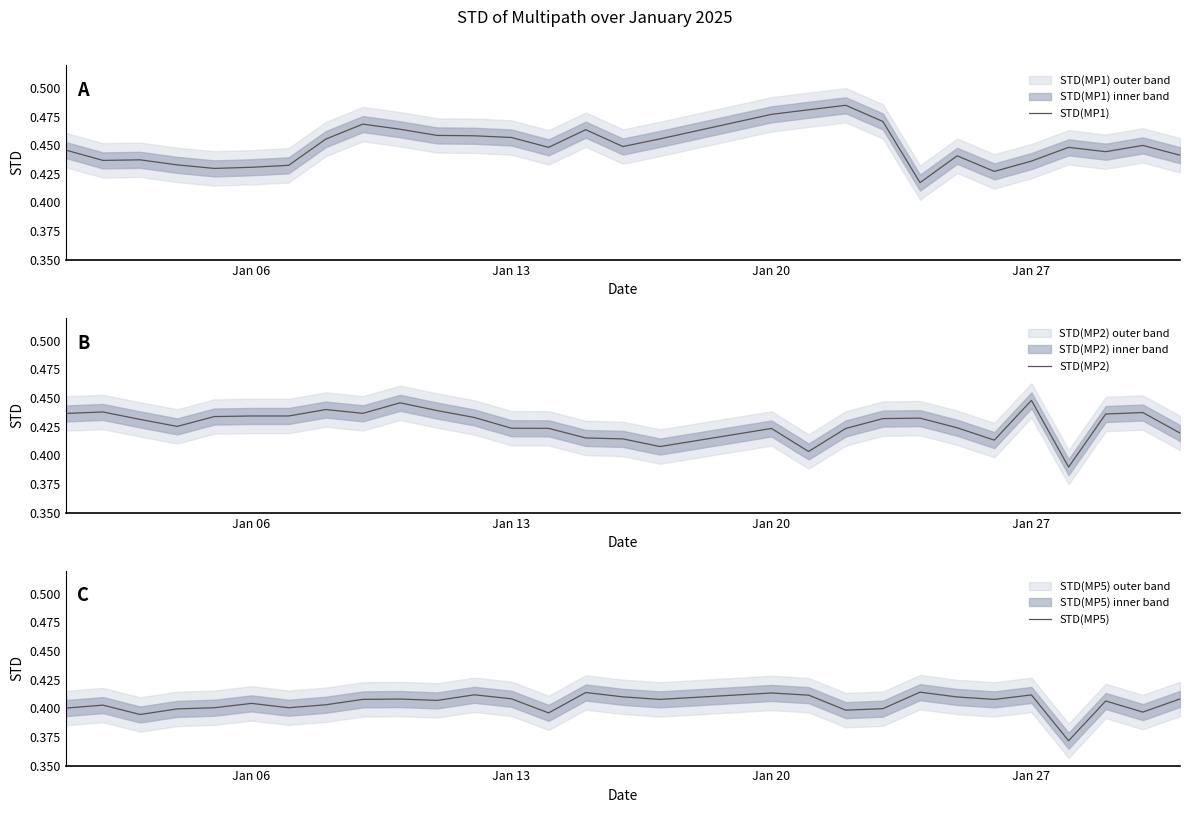

How many STD(MP2) values are between 0 and 1?

29